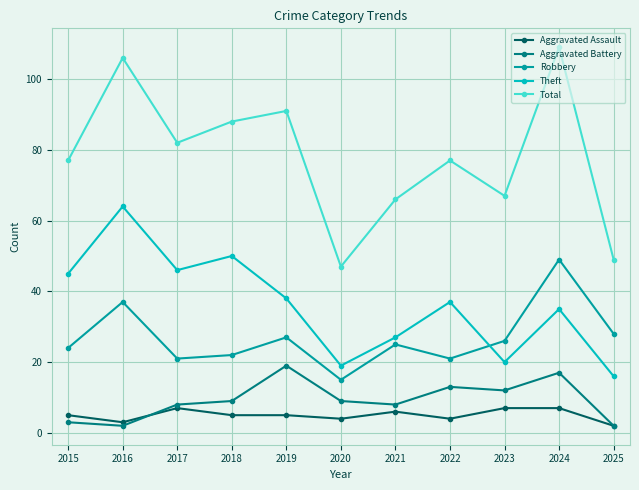

What is the minimum value for Robbery?

15